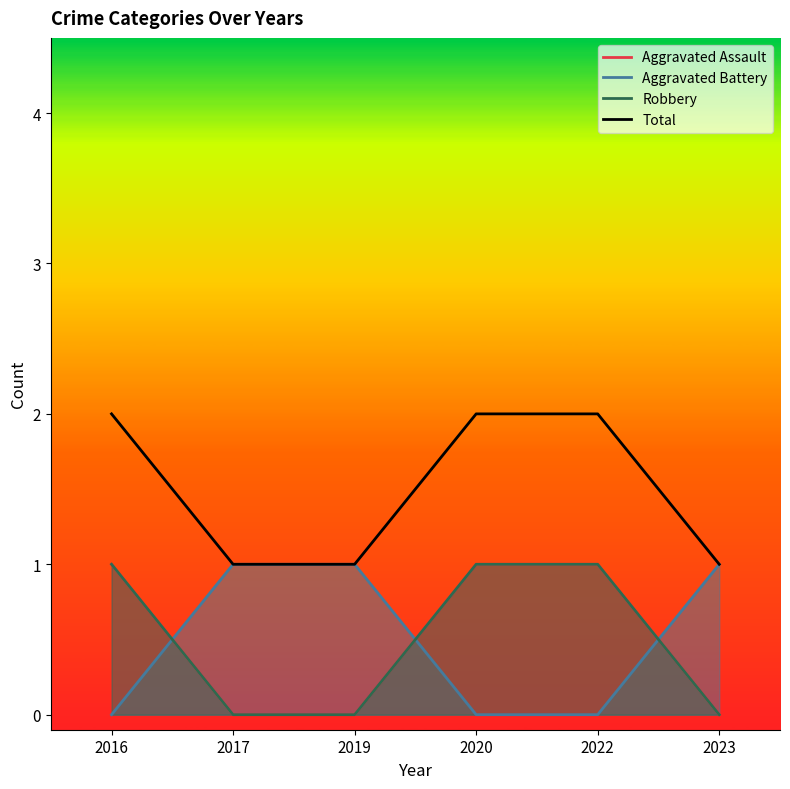

List the series in order of their peak value, lowest first.

Aggravated Assault, Aggravated Battery, Robbery, Total